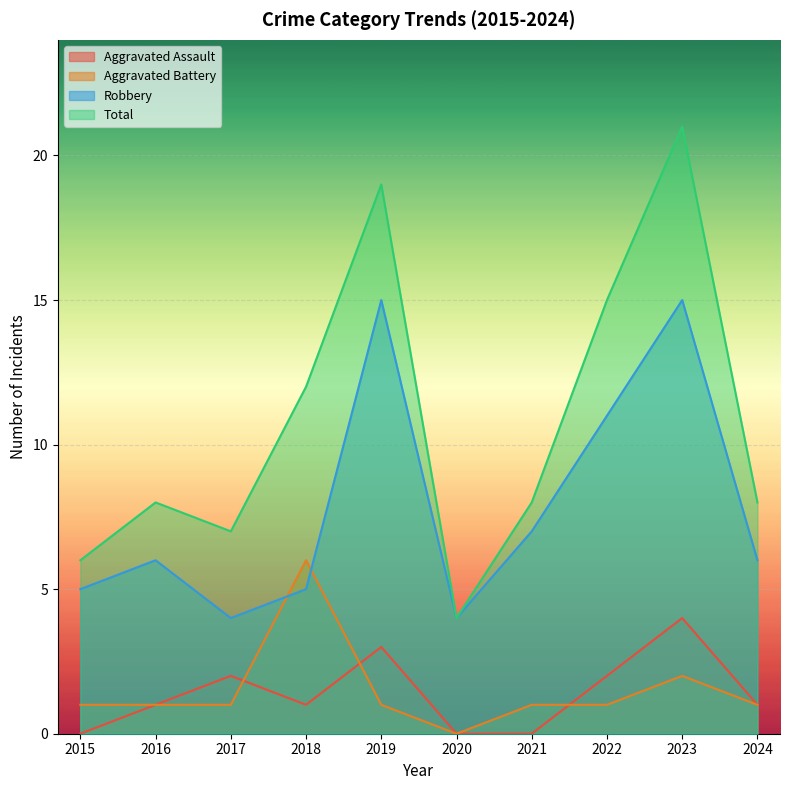

What is the value of the Aggravated Assault point at the 5th from the left?

3